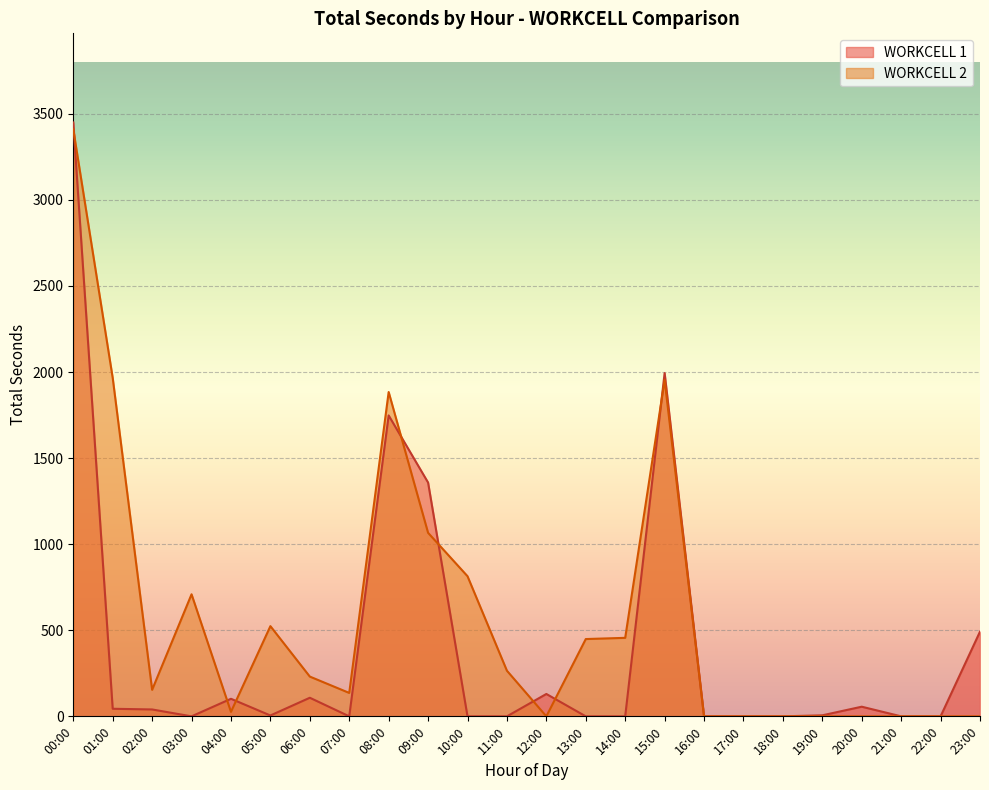

Reading left to right, what are all the values shown in this chart?

WORKCELL 1: 3450	44	40	0	102	5	108	0	1748	1358	0	0	130	0	0	1994	0	0	0	6	56	0	0	492
WORKCELL 2: 3410	1966	154	709	26	524	231	136	1884	1066	814	265	0	449	456	1954	0	0	0	0	0	0	0	0